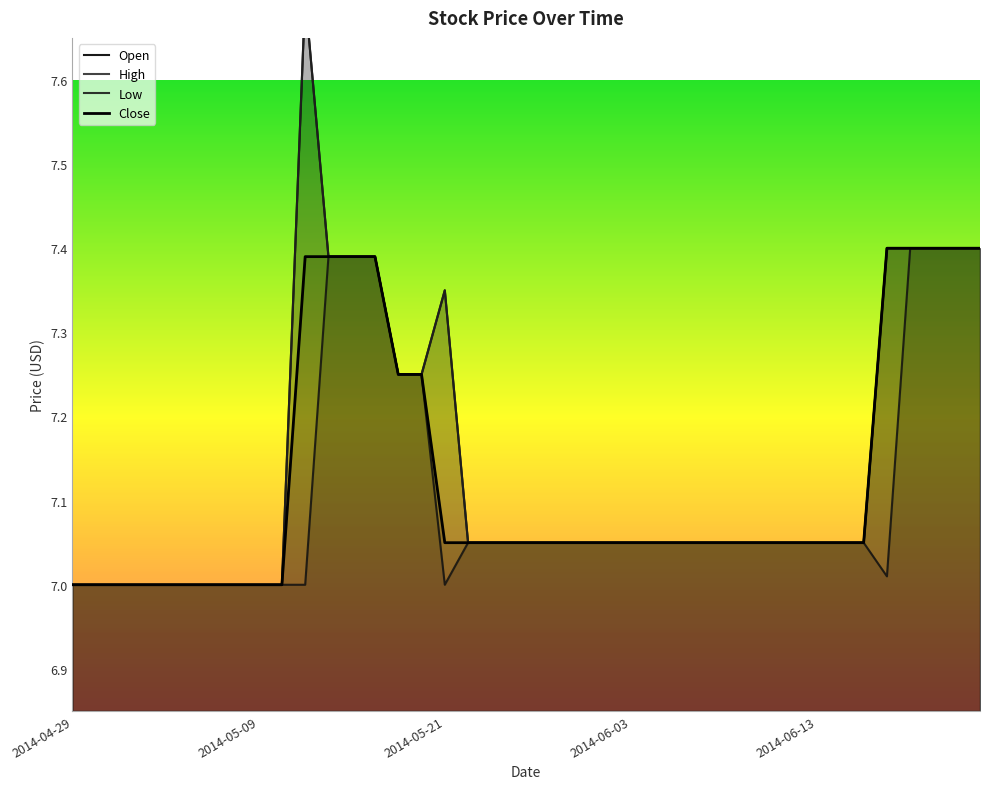

Rank the categories by Close value from highest to lowest.

35, 36, 37, 38, 39, 10, 11, 12, 13, 14, 15, 16, 17, 18, 19, 20, 21, 22, 23, 24, 25, 26, 27, 28, 29, 30, 31, 32, 33, 34, 2014-04-29, 2014-05-09, 2014-05-21, 2014-06-03, 2014-06-13, 5, 6, 7, 8, 9